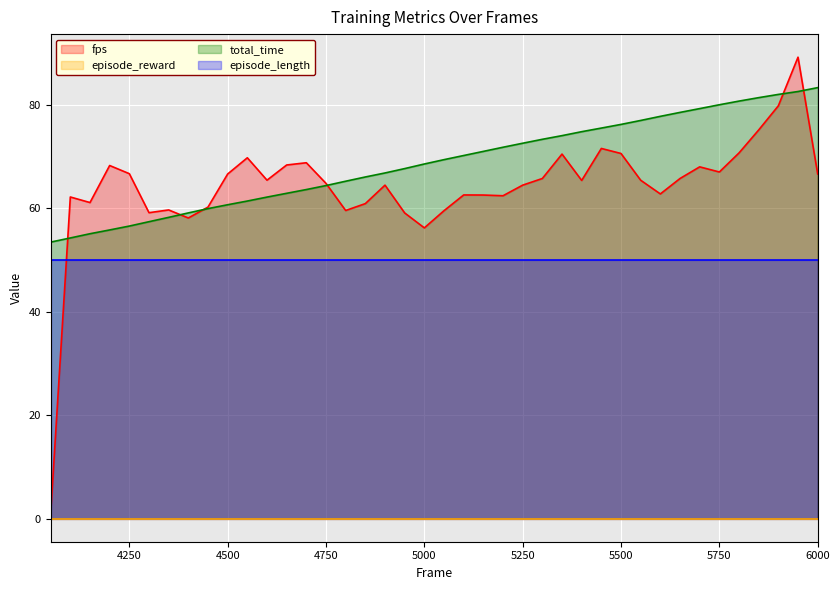

What is the highest value of the episode_length series?

50.0